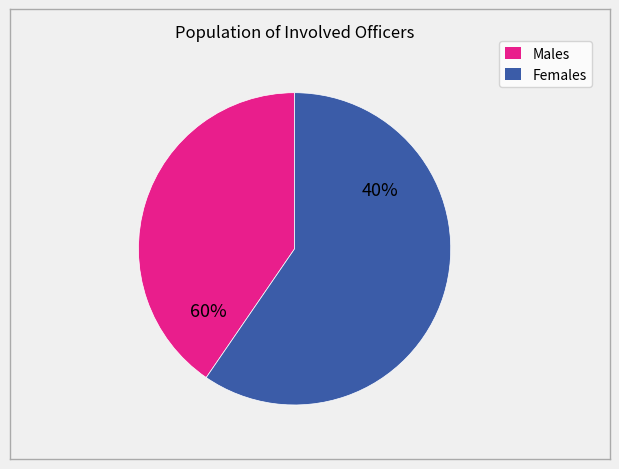

Count the number of slices in the pie.

2